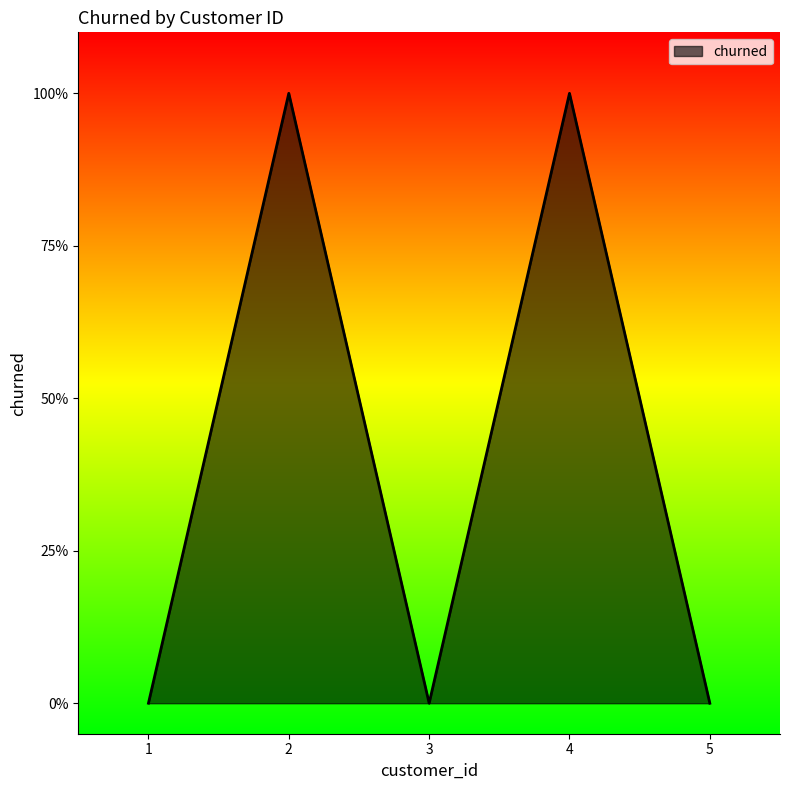

Reading left to right, what are all the values shown in this chart?

1=0	2=1	3=0	4=1	5=0